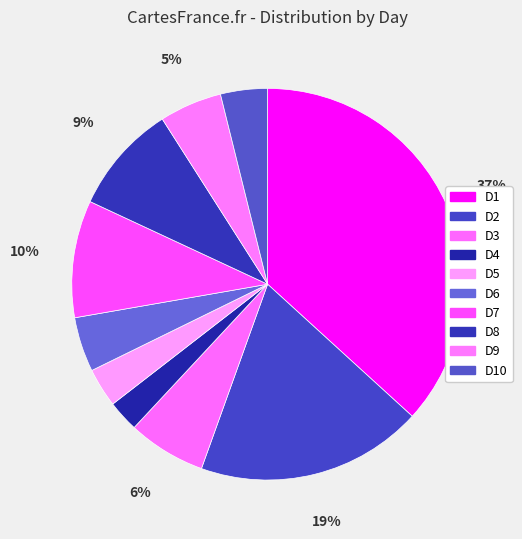

Which slice is the largest?

D1